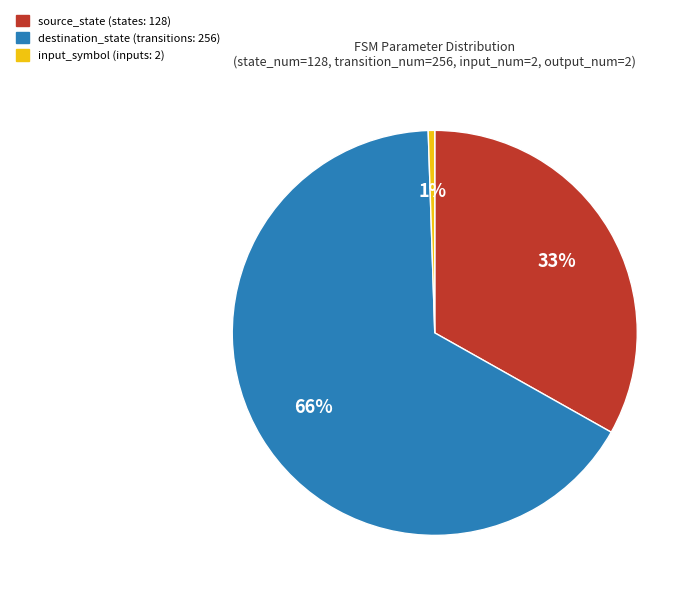

Is there a majority slice in this chart?

Yes